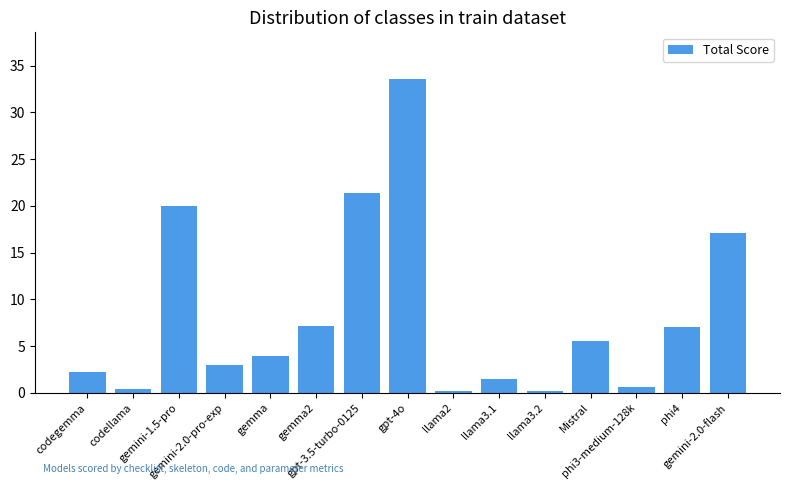

What is the change in value from gemini-2.0-pro-exp to llama3.1?

-1.5